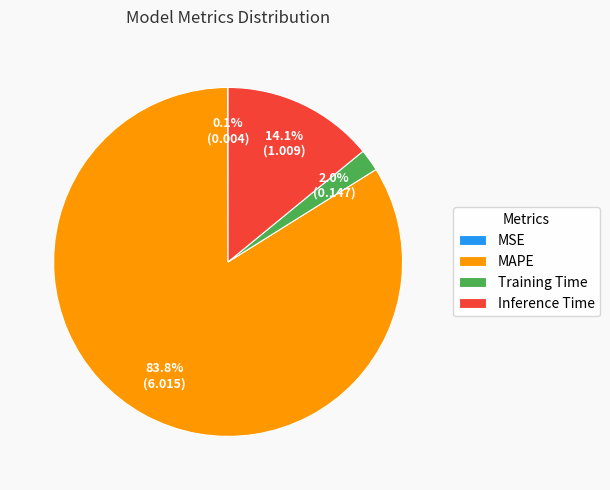

Is Training Time the majority of the pie?

No